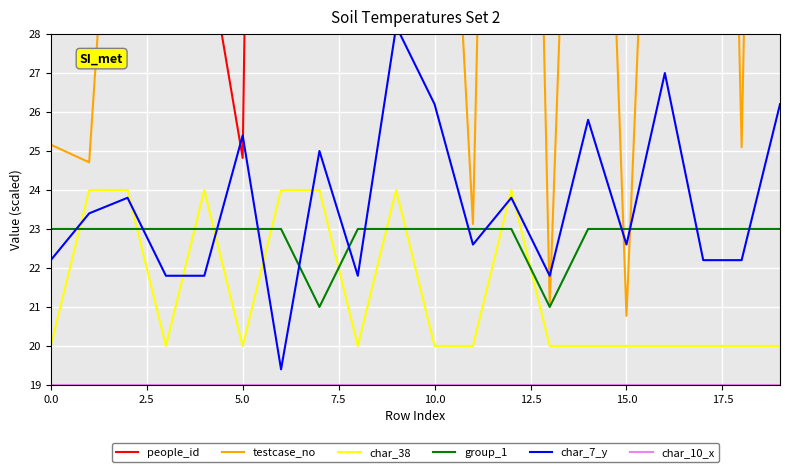

After their last crossing, which series has the higher values: group_1 or char_38?

group_1